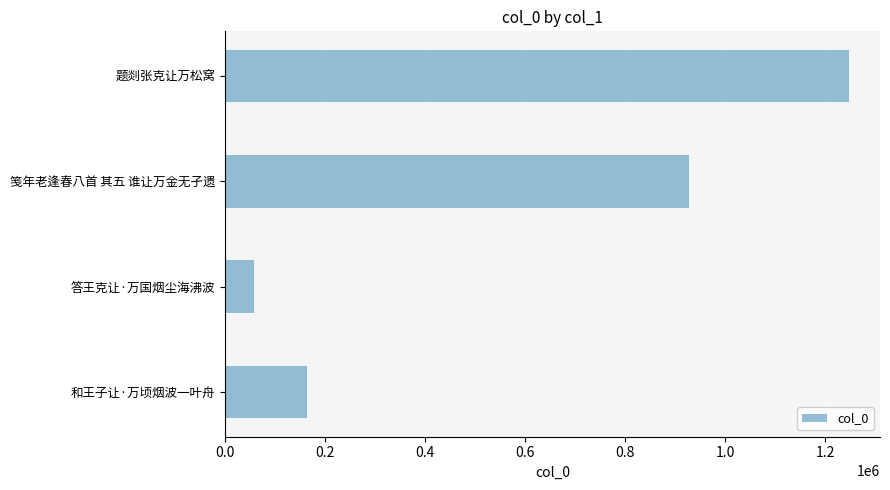

Are the bars horizontal?

Yes